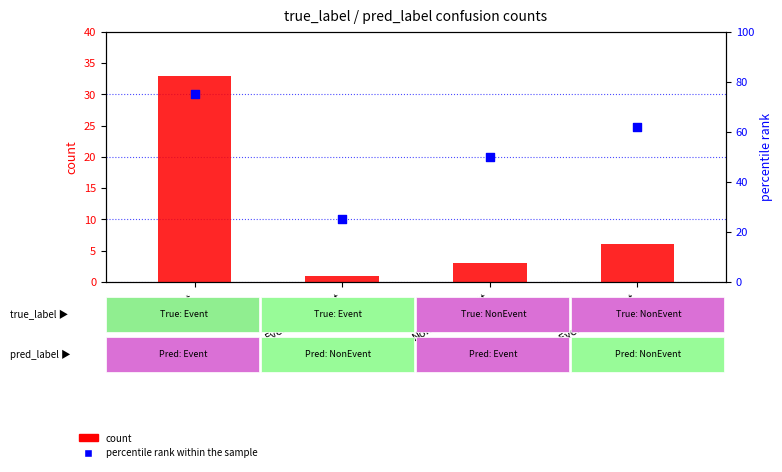

What is the total value across all series at Event/NonEvent?

26